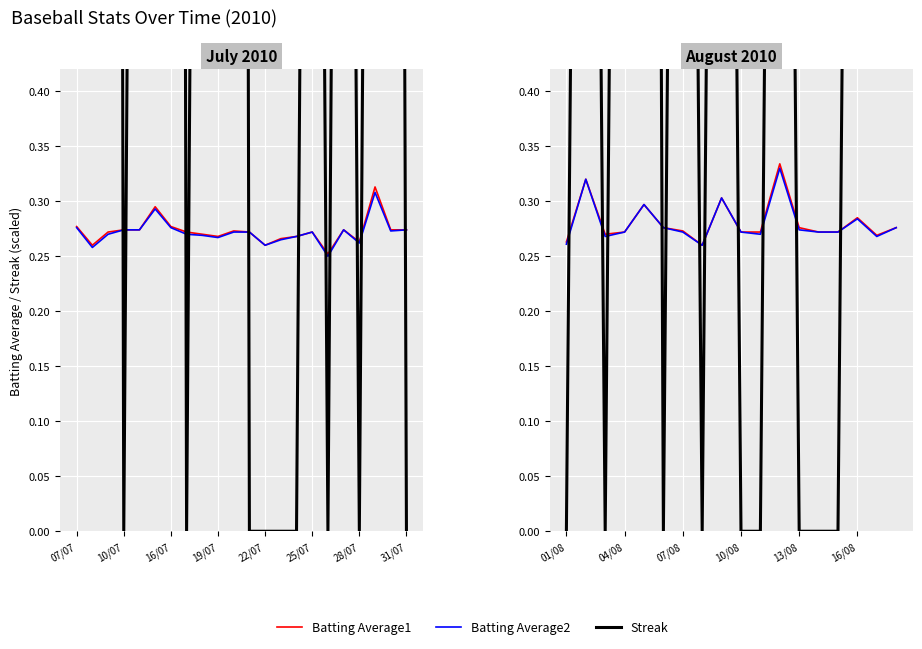

Rank the series at 31/07 from highest to lowest value.

Batting Average1, Batting Average2, Streak